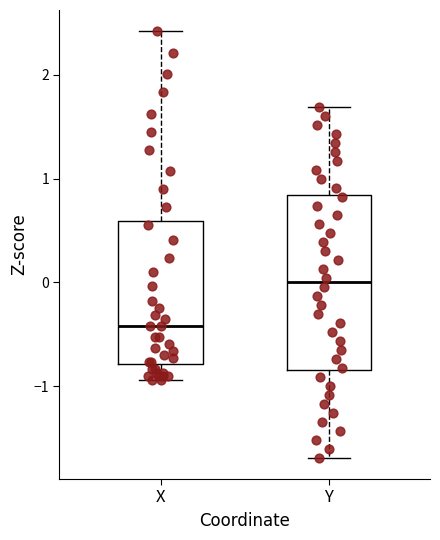

Which box's median line is the lowest?

X